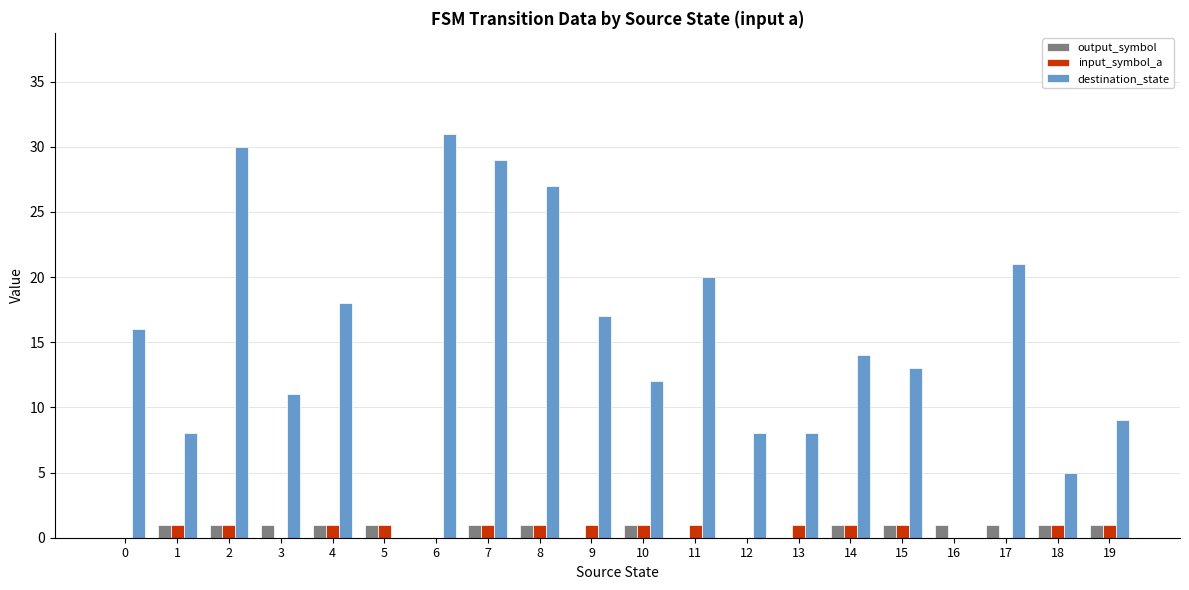

Which series has the widest spread of values?

destination_state